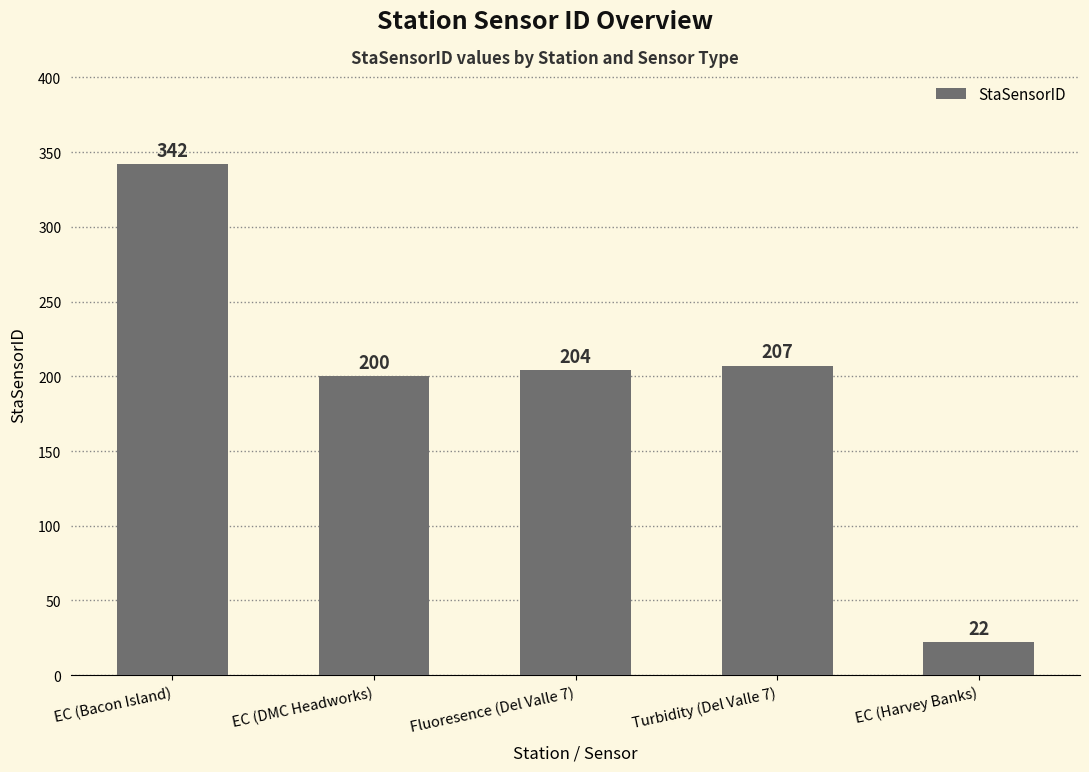

What position from the left is Fluoresence (Del Valle 7)?

3